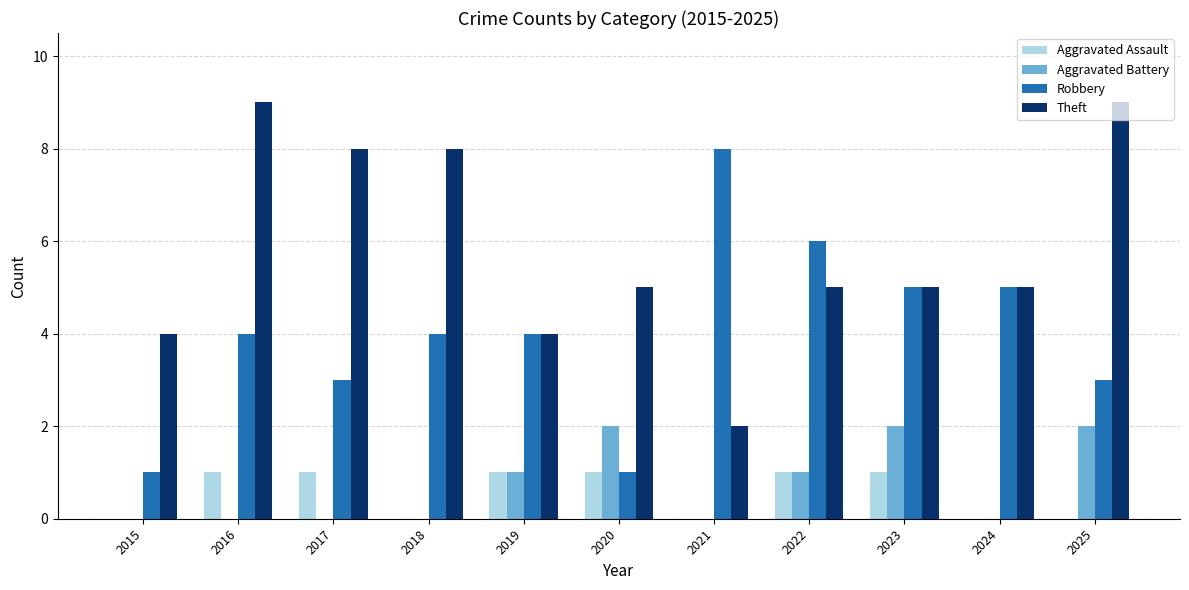

The Robbery series shows 2 at 2022. True or false?

False